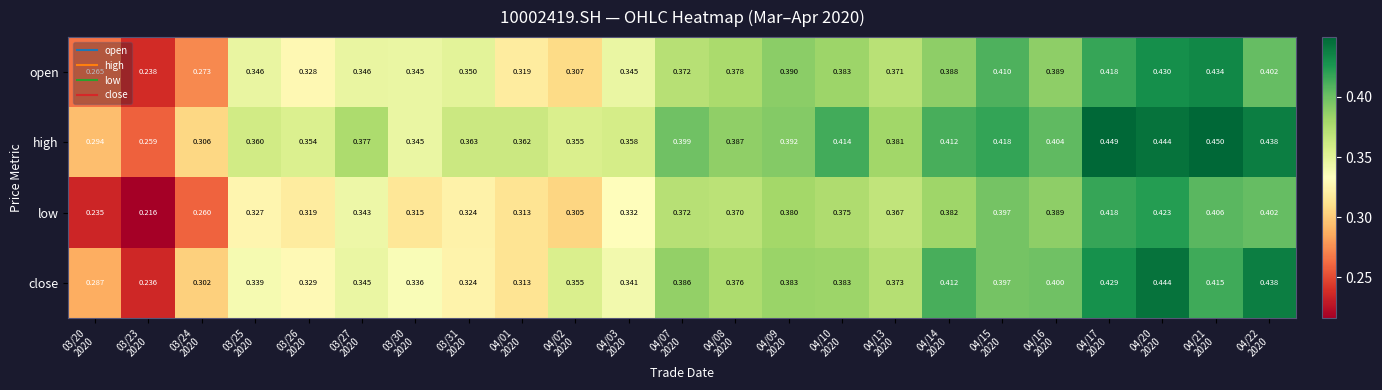

Rank the series by their average value, from lowest to highest.

low, open, close, high